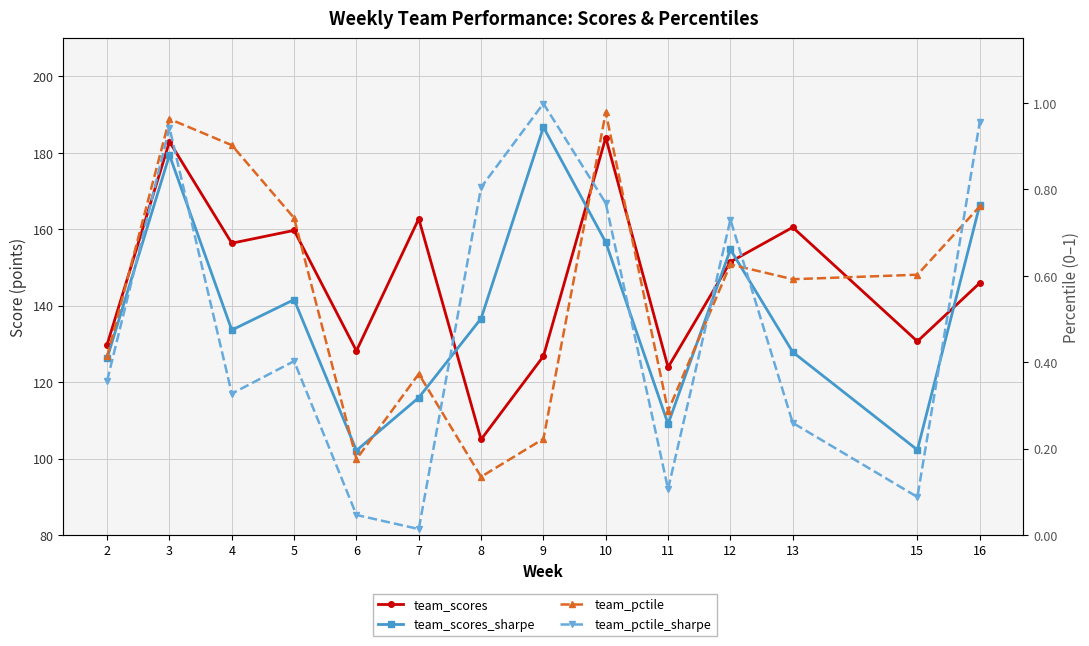

How many values in the team_scores series exceed 151?

7